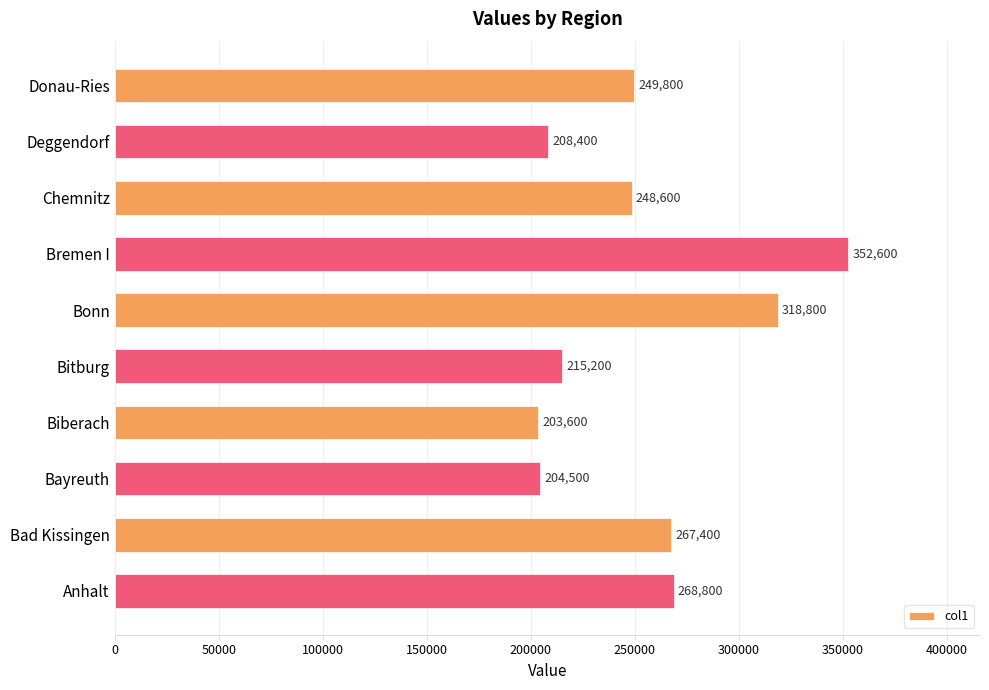

How many data points are less than 249800?

5